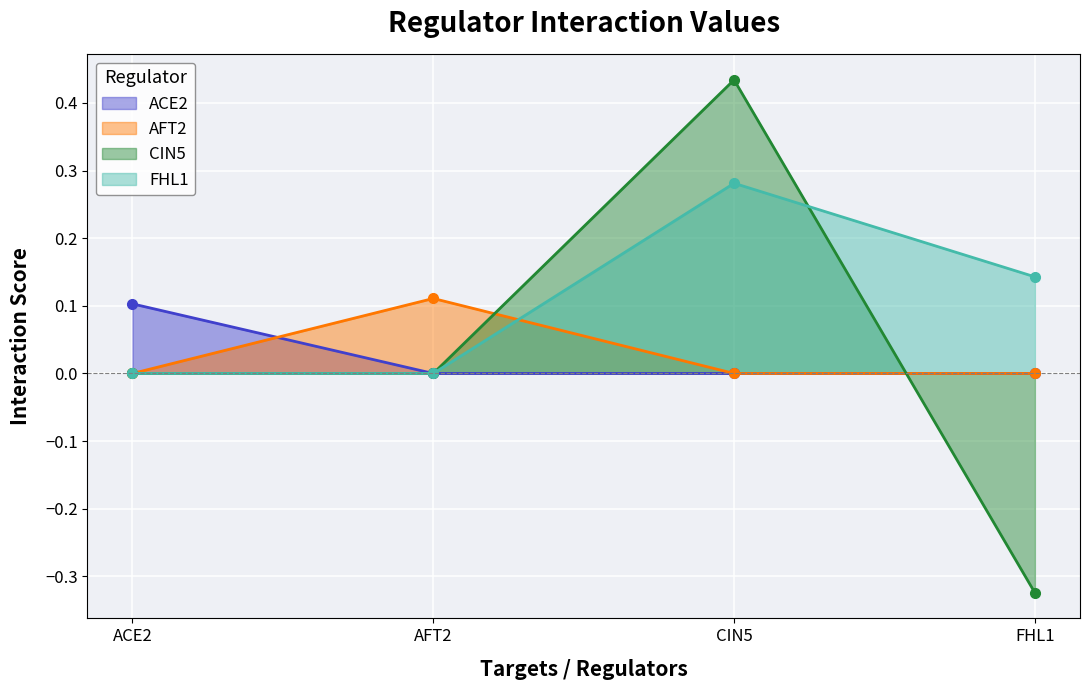

What position from the left is CIN5?

3